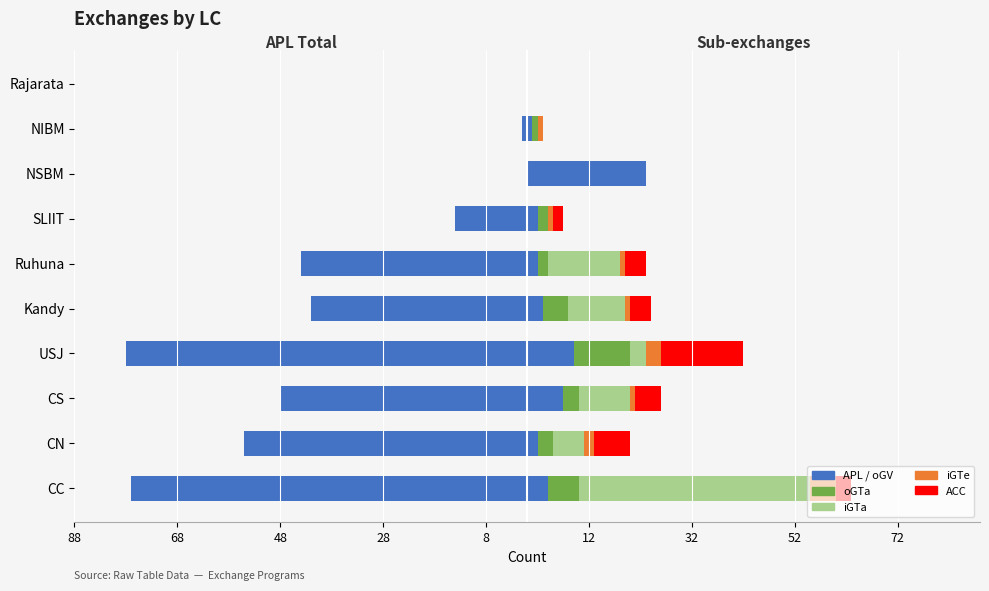

What is the value of the iGTa bar at the 6th from the left?

14